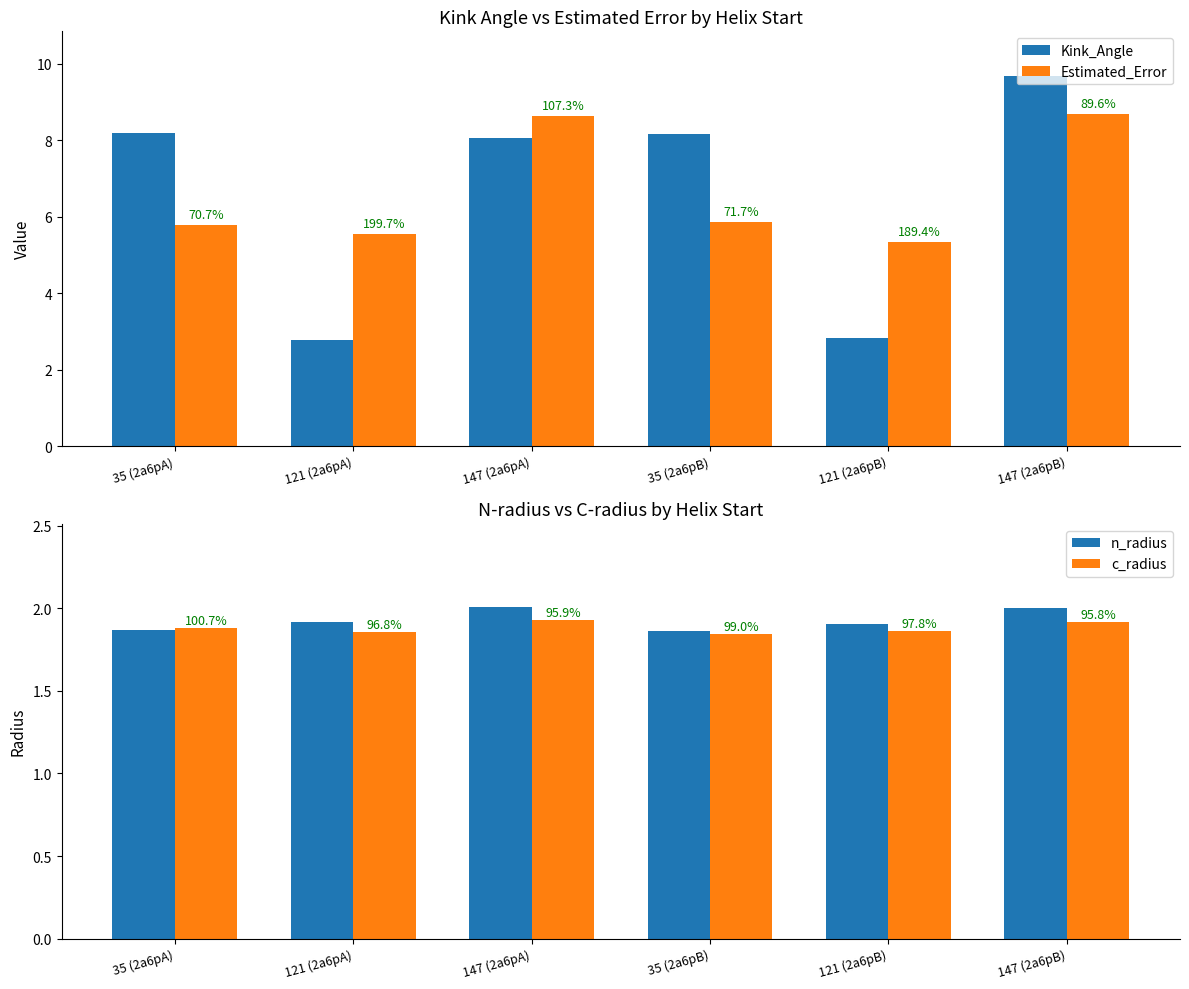

At which label does Estimated_Error reach its minimum?

121 (2a6pB)